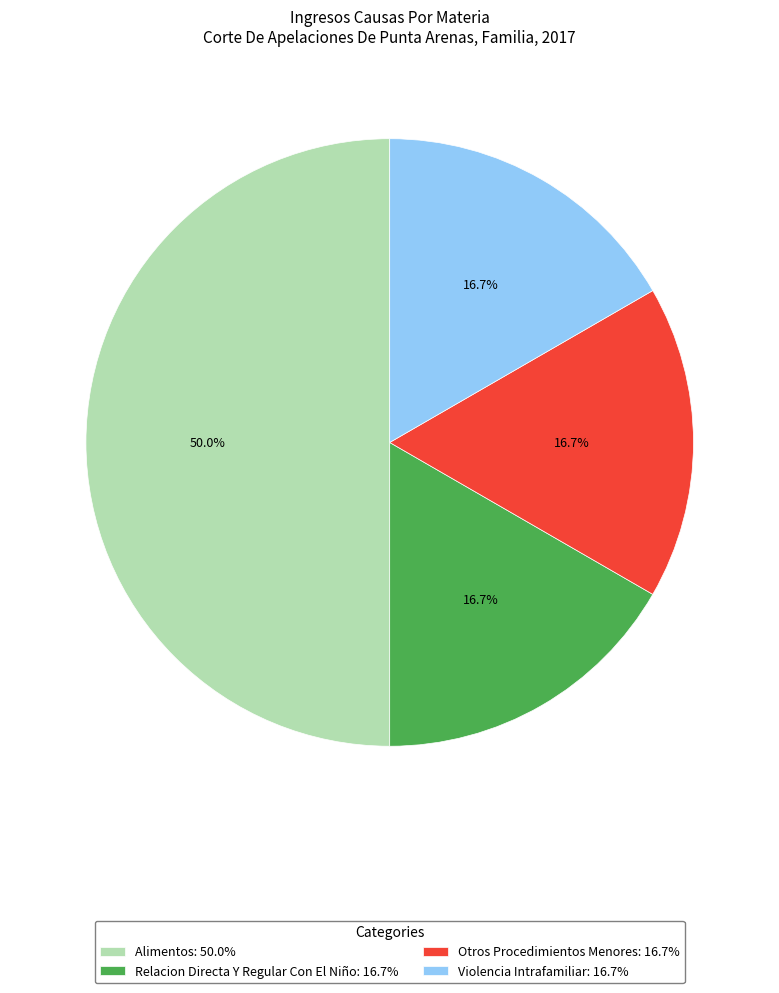

What is the ratio of the value at Alimentos: 50.0% to the value at Otros Procedimientos Menores: 16.7%?

3.0